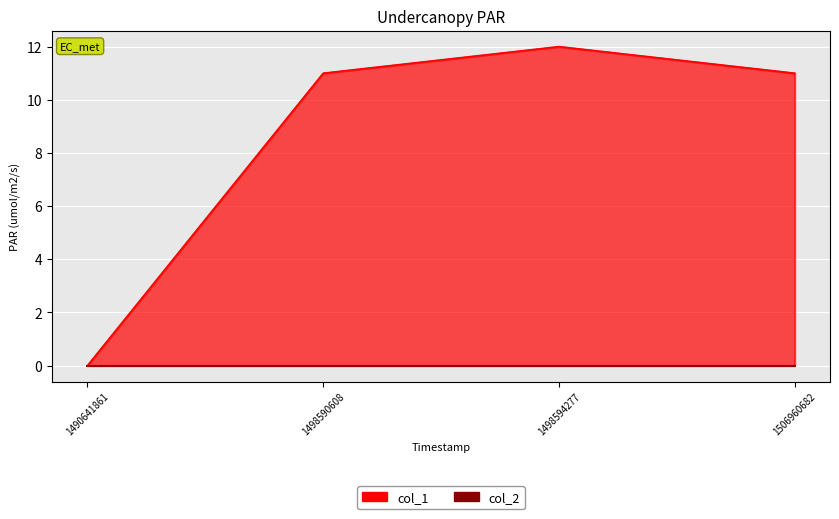

How many positive values are there?

3